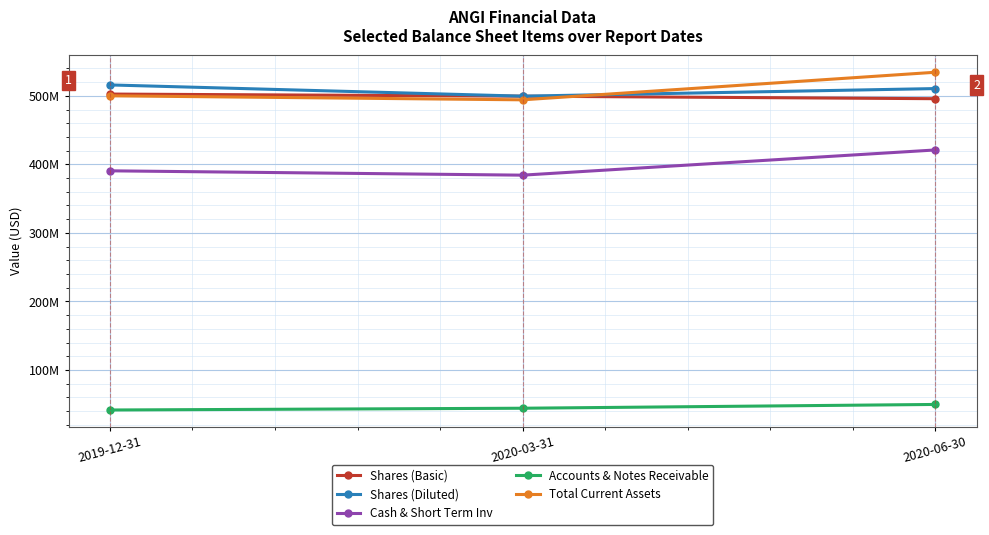

Is this an area chart (filled region under the line)?

No